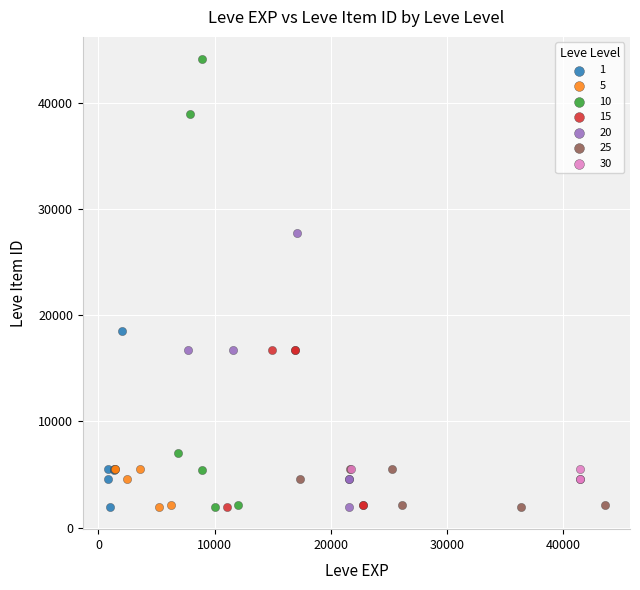

What are all the series names shown in the legend?

1, 5, 10, 15, 20, 25, 30